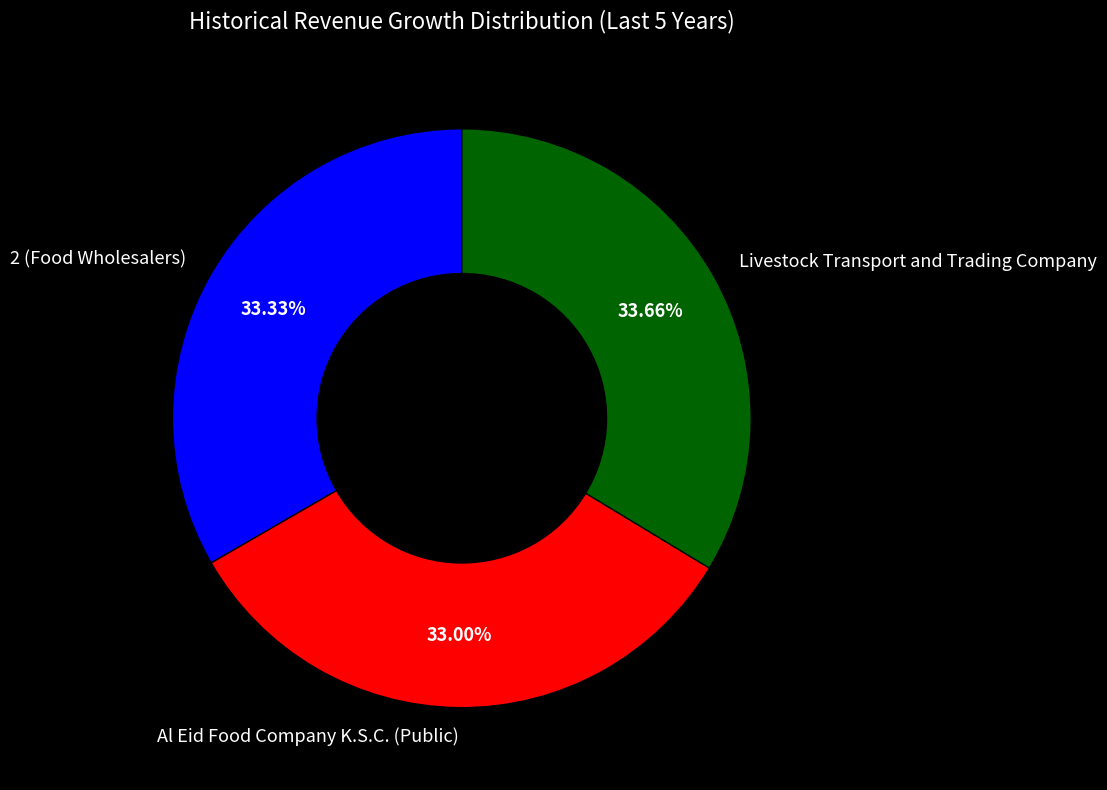

To the nearest percent, what portion does Al Eid Food Company K.S.C. (Public) represent?

33%